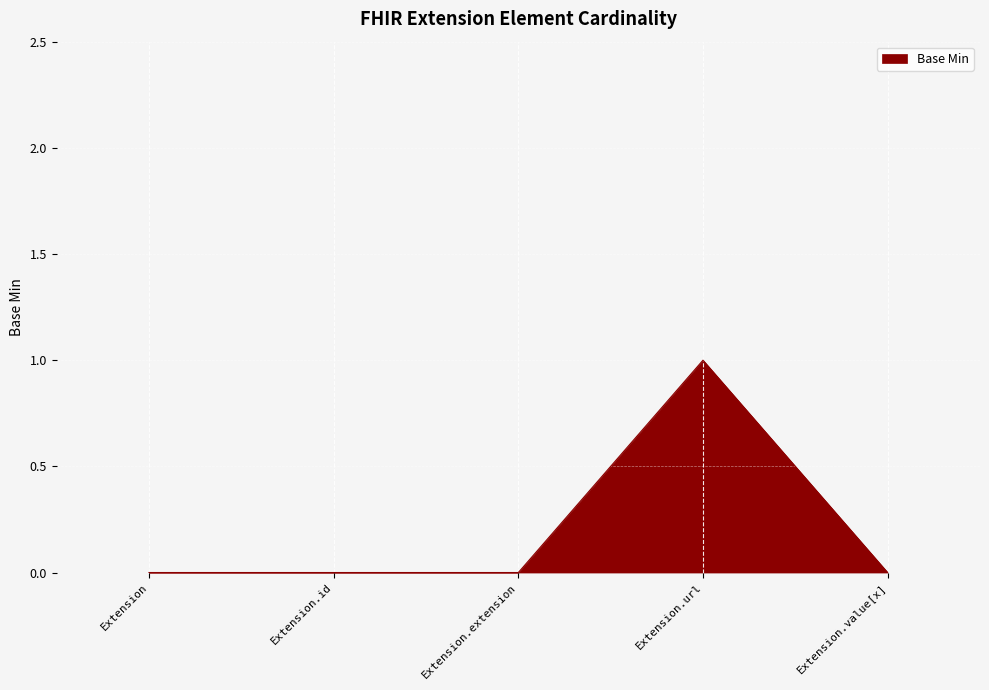

Which category has the highest value across all series?

Extension.url